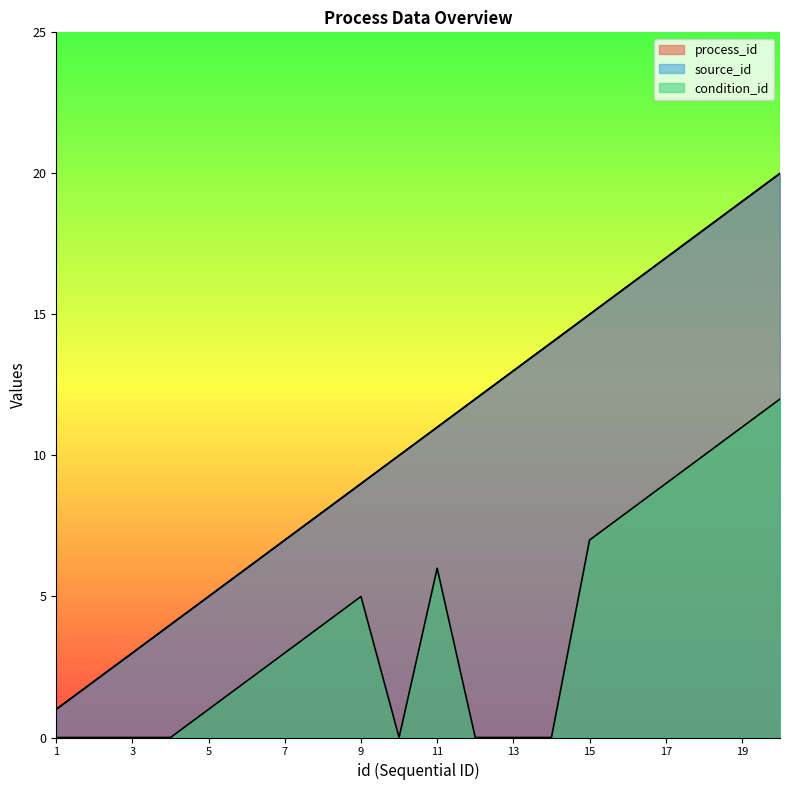

How many lines are shown in the chart?

3